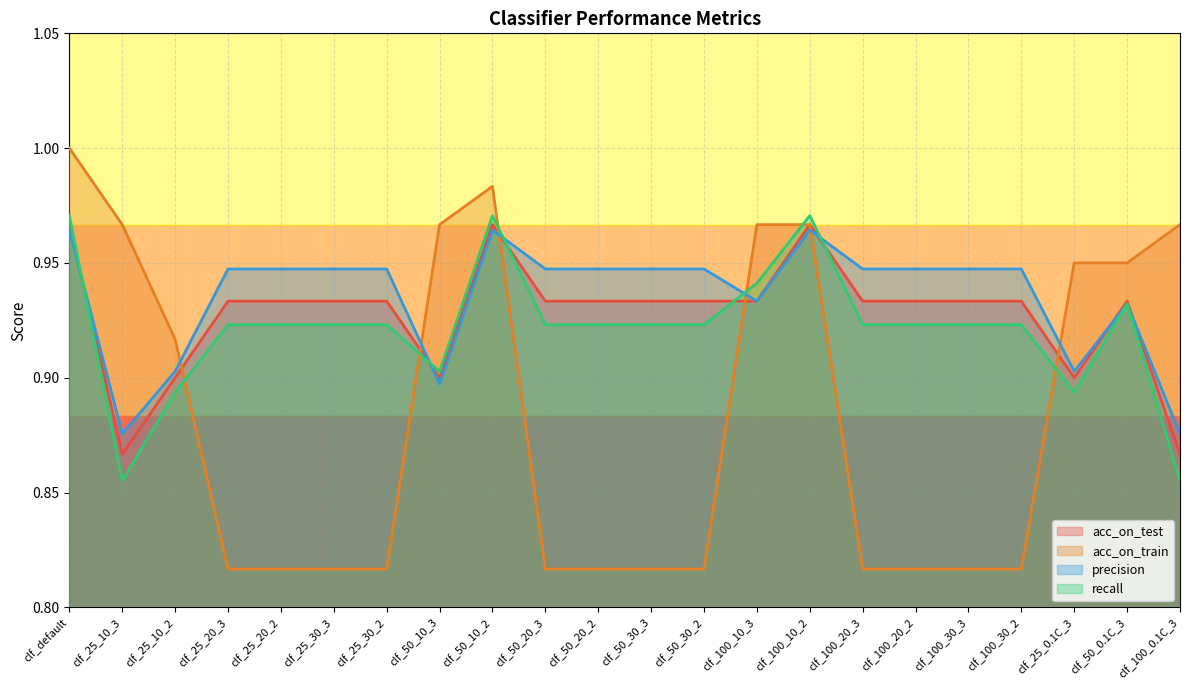

What value does the acc_on_train series have at clf_100_10_2?

1.0